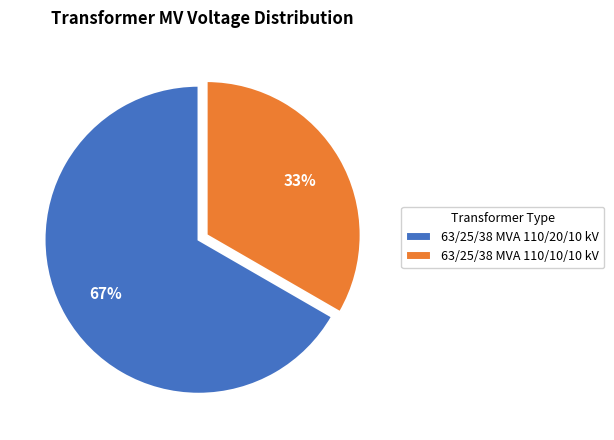

Combined, do 63/25/38 MVA 110/20/10 kV and 63/25/38 MVA 110/10/10 kV account for over 50%?

Yes